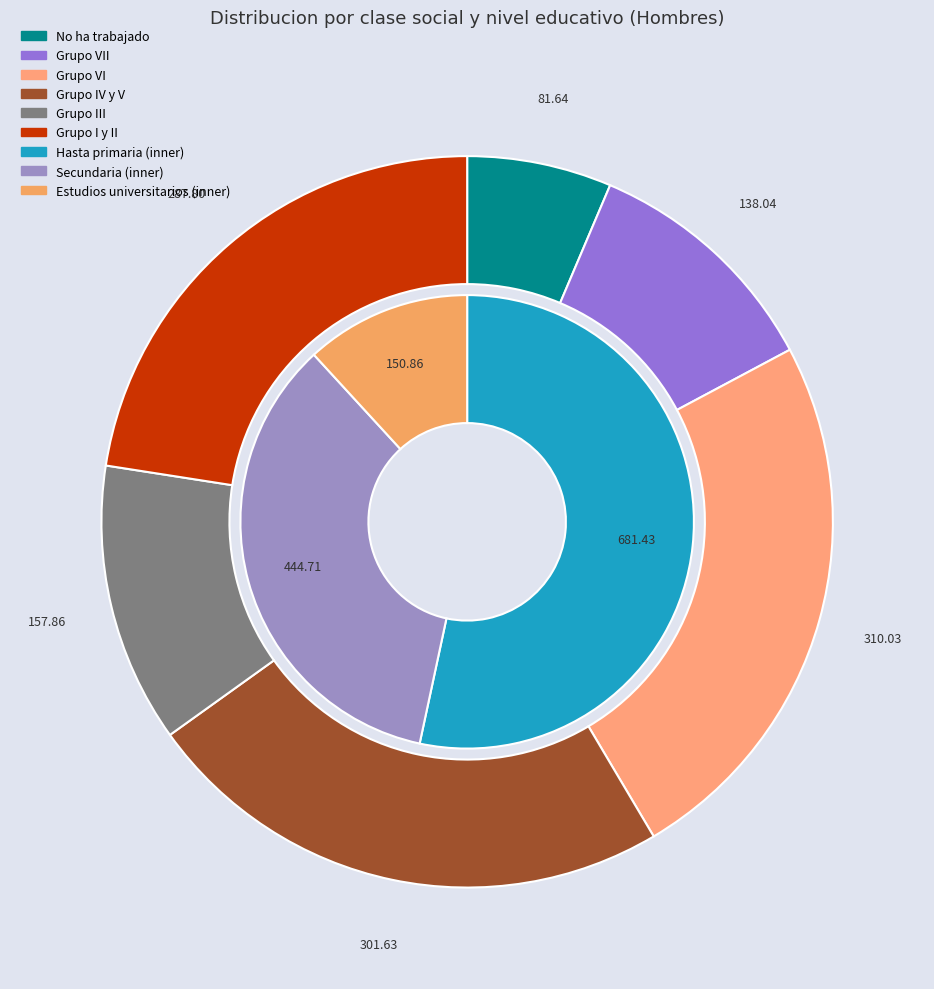

Rank the series at Hasta primaria from highest to lowest value.

Grupo VI, Grupo IV y V, Grupo I y II, Grupo III, Grupo VII, No ha trabajado